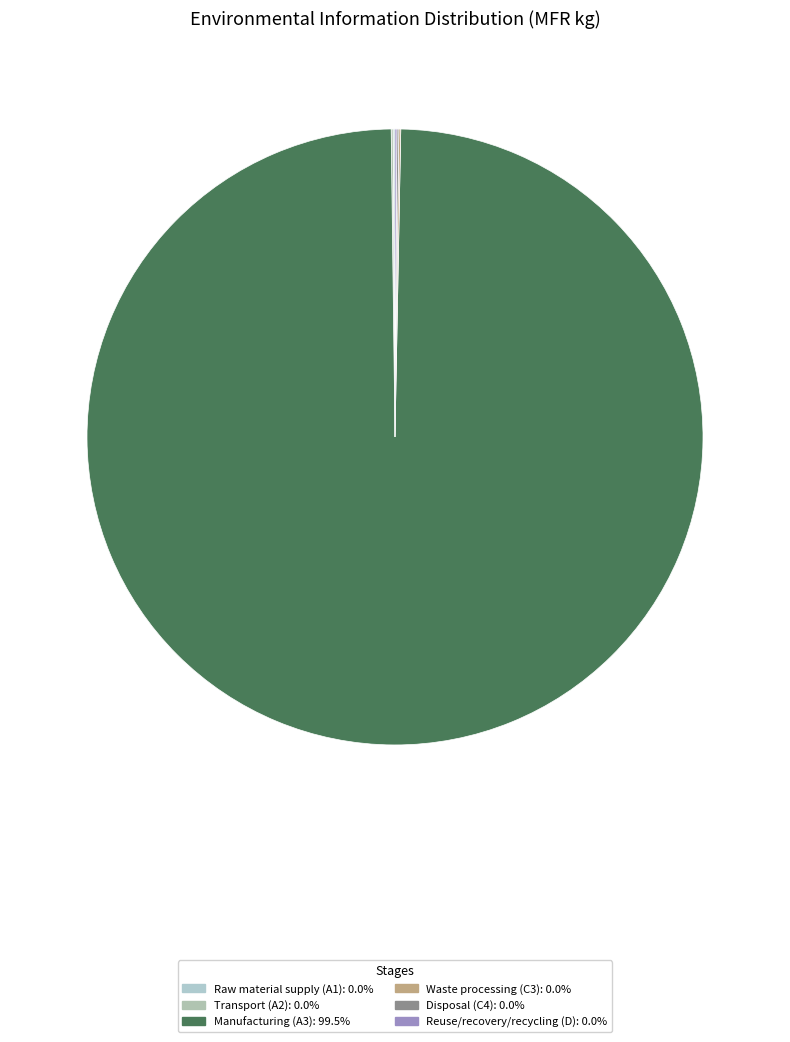

Is the sum of Reuse/recovery/recycling (D) and Waste processing (C3) greater than half?

No